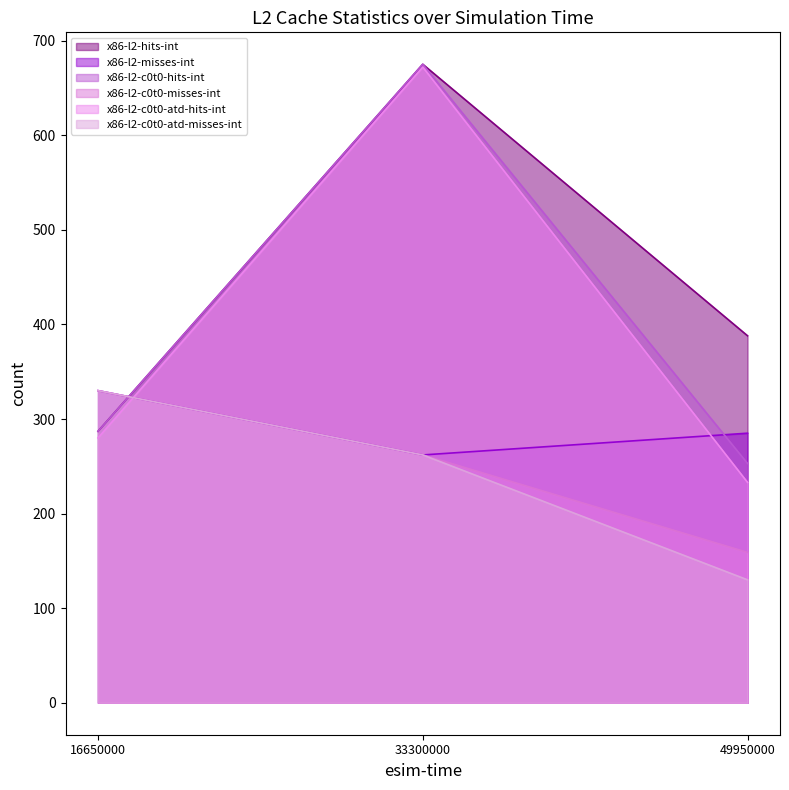

Reading right to left, extract all data points from this chart.

x86-l2-hits-int: 49950000=388	33300000=675	16650000=287
x86-l2-misses-int: 49950000=285	33300000=262	16650000=330
x86-l2-c0t0-hits-int: 49950000=253	33300000=675	16650000=287
x86-l2-c0t0-misses-int: 49950000=159	33300000=262	16650000=330
x86-l2-c0t0-atd-hits-int: 49950000=233	33300000=672	16650000=280
x86-l2-c0t0-atd-misses-int: 49950000=130	33300000=262	16650000=330